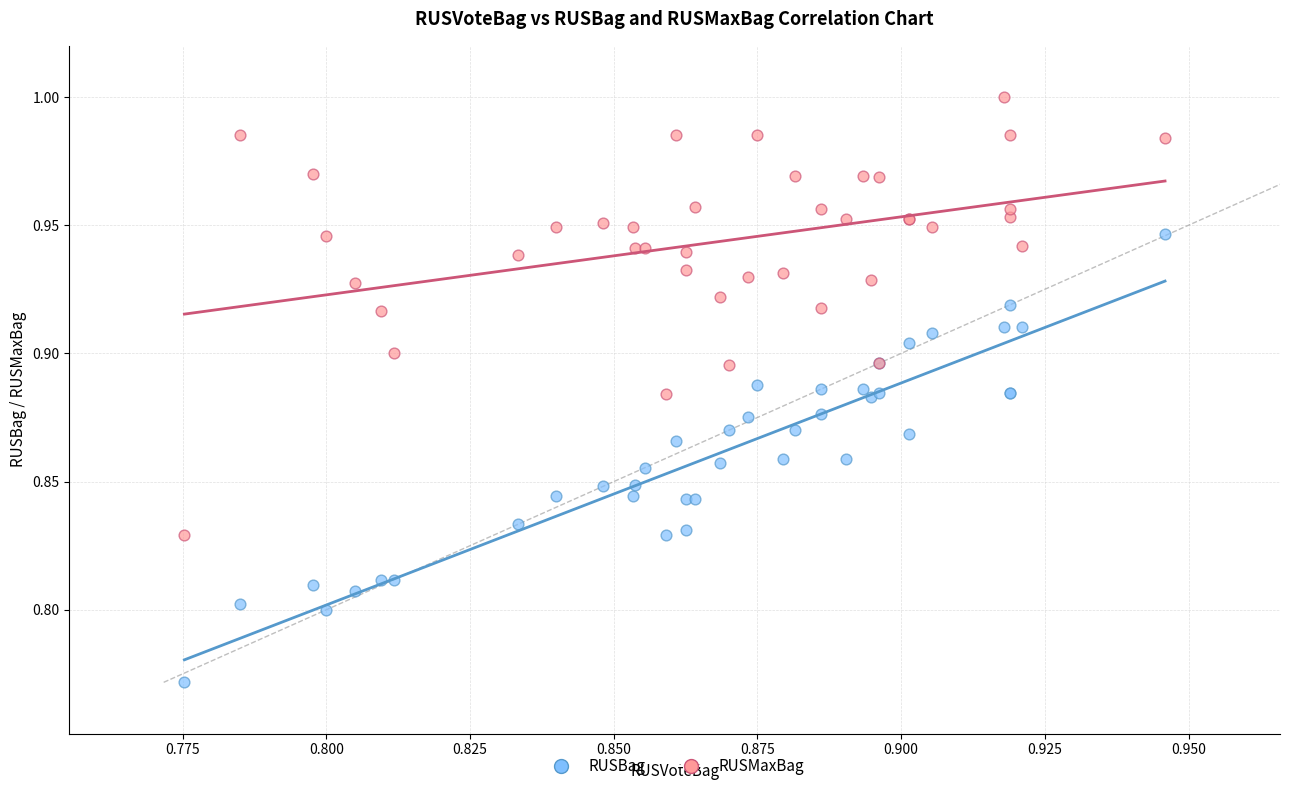

Which series reaches the maximum Y coordinate?

RUSMaxBag